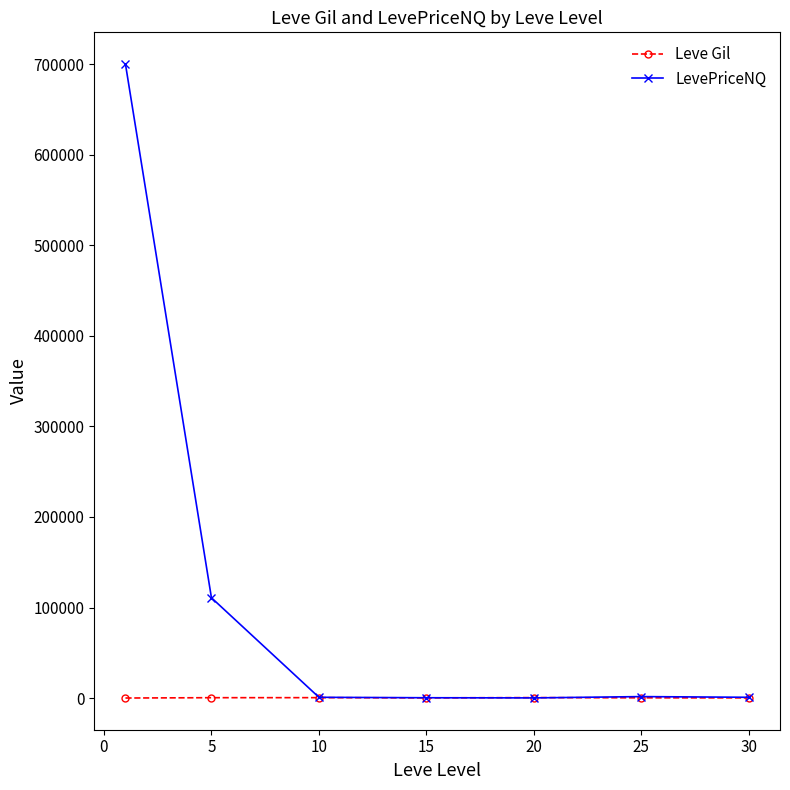

What is the lowest value of the LevePriceNQ series?

292.8